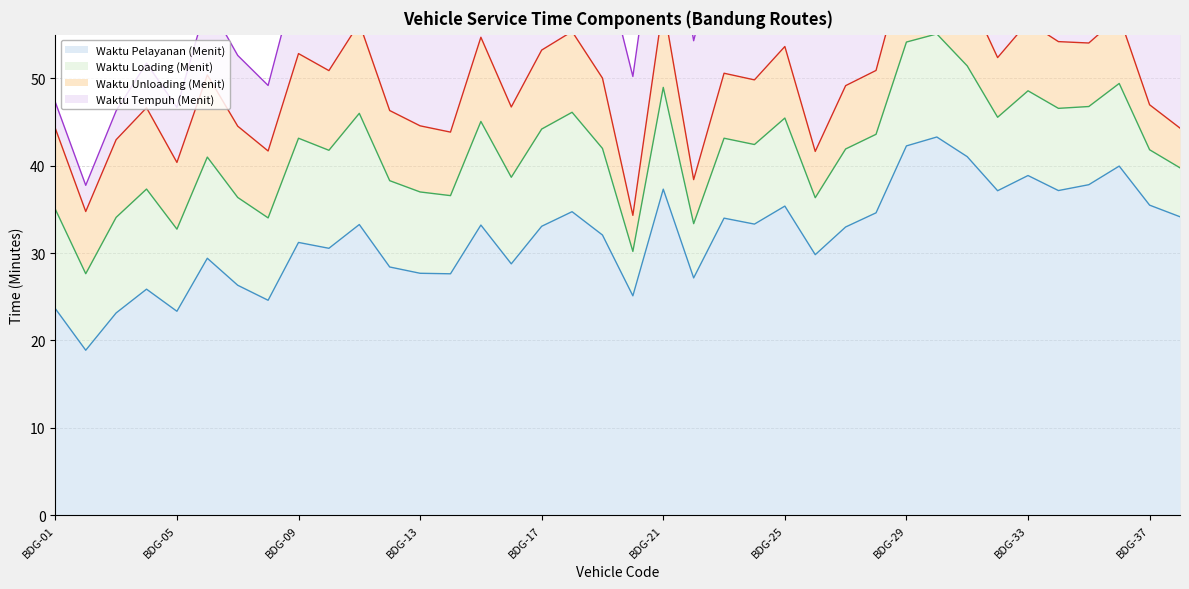

True or false: Waktu Tempuh (Menit) has more than 2 interior local peaks.

True